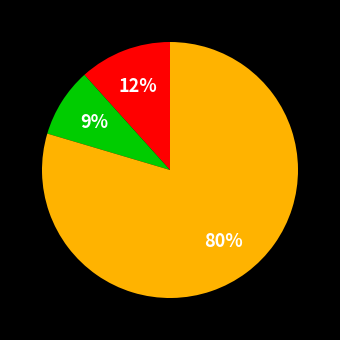

Is there any slice that represents more than half of the pie?

Yes